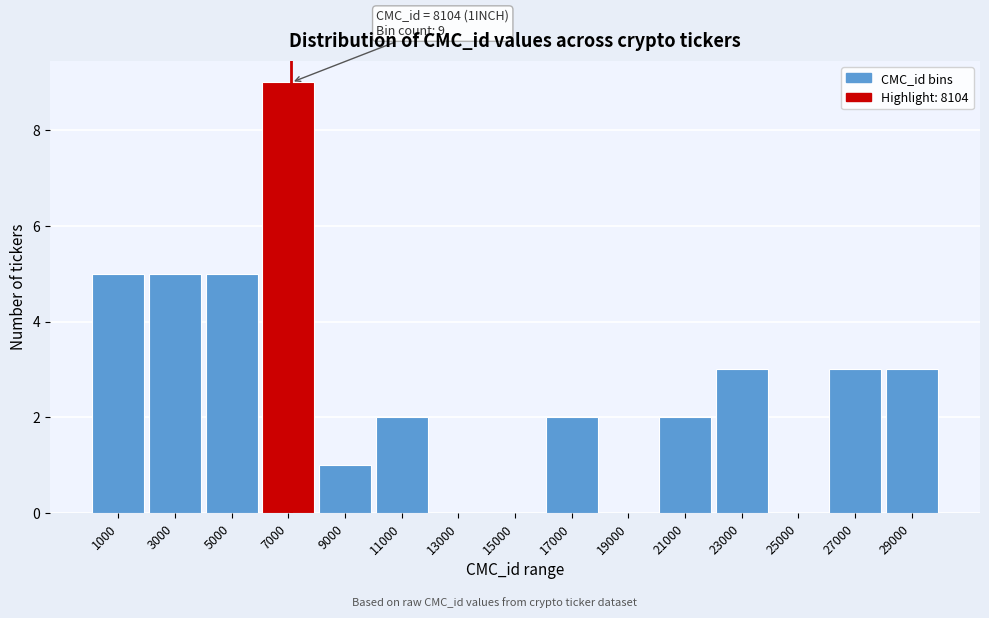

Reading left to right, what are all the values shown in this chart?

1000=5	3000=5	5000=5	7000=9	9000=1	11000=2	13000=0	15000=0	17000=2	19000=0	21000=2	23000=3	25000=0	27000=3	29000=3